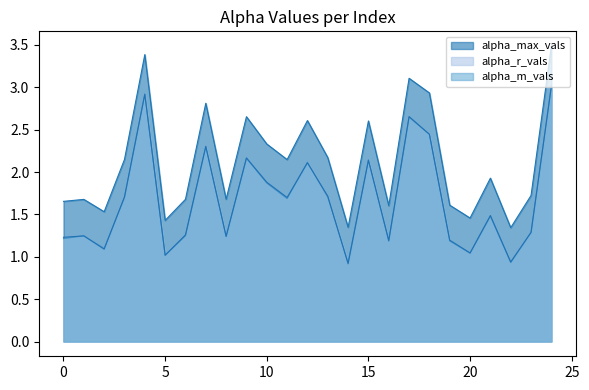

What is the total value across all series at 2?

3.7